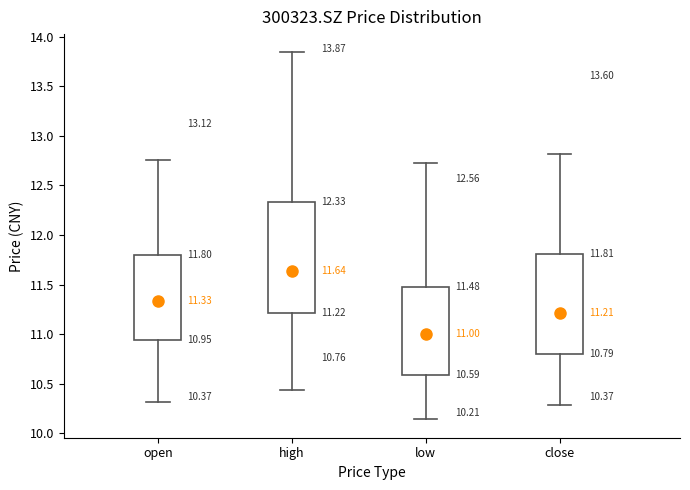

Which box's median line is the highest?

high